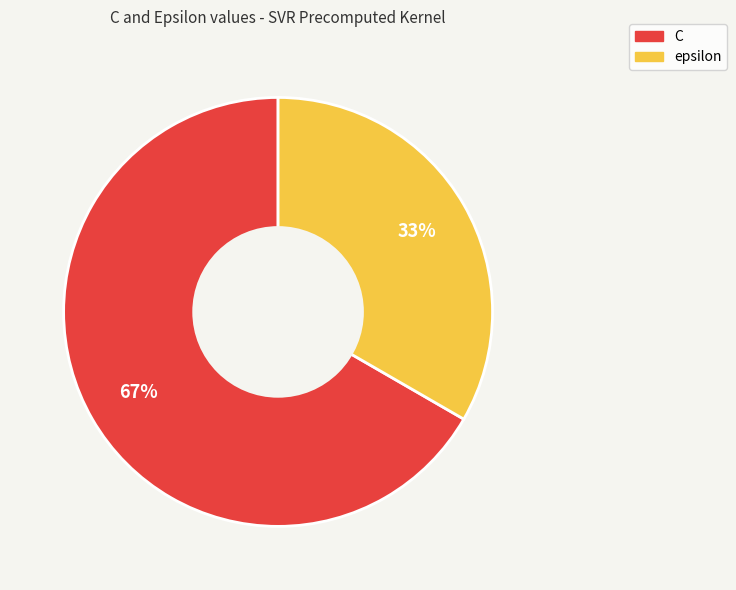

The epsilon slice represents 46% of the pie. True or false?

False